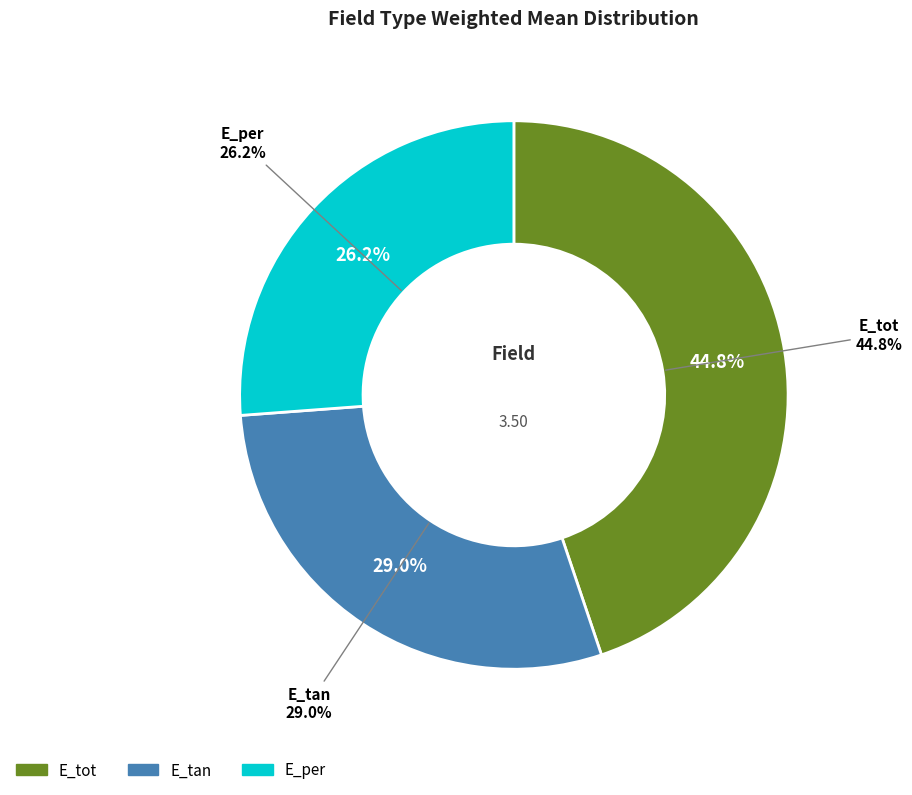

Do E_per and E_tan together represent more than half of the pie?

Yes